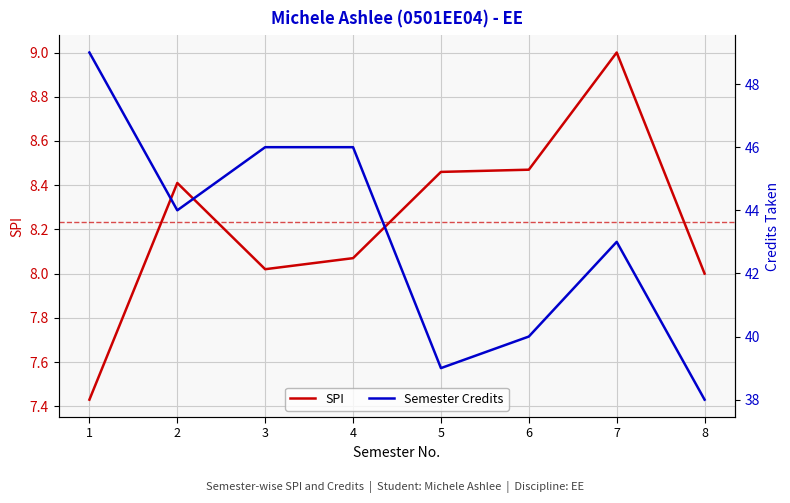

Reading right to left, what are all the values shown in this chart?

SPI: 8=8.0	7=9.0	6=8.5	5=8.5	4=8.1	3=8.0	2=8.4	1=7.4
Semester Credits: 8=38.0	7=43.0	6=40.0	5=39.0	4=46.0	3=46.0	2=44.0	1=49.0